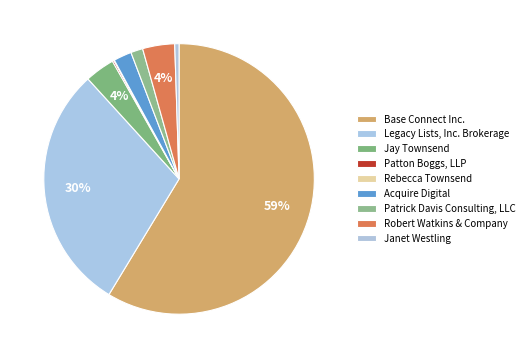

What percentage is NOT represented by Jay Townsend?

96.4%